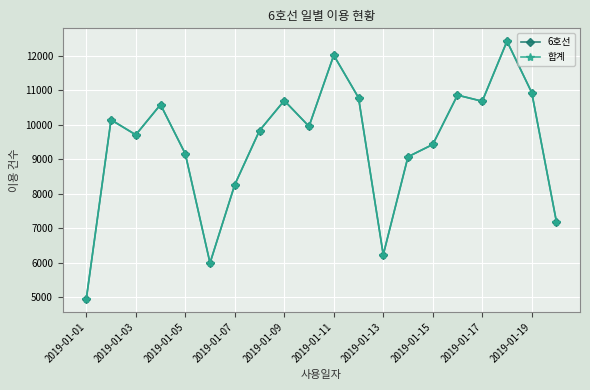

Is this an area chart (filled region under the line)?

No